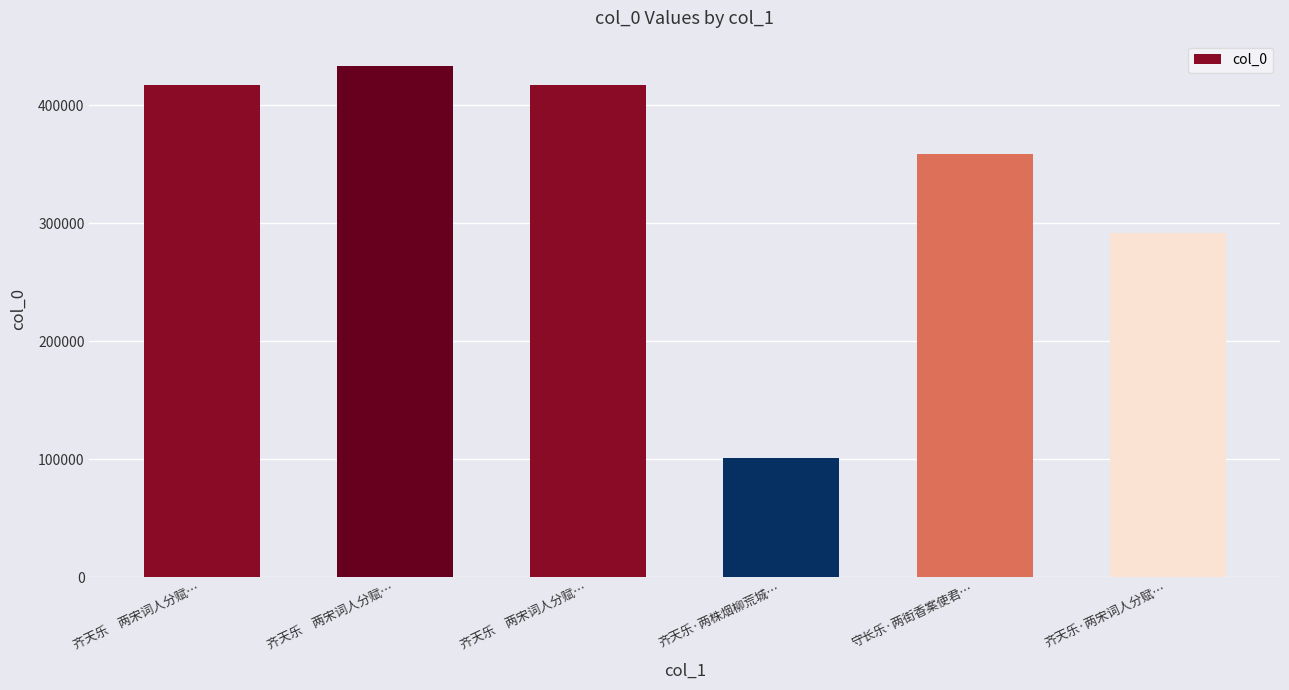

How many distinct data groups are displayed?

1